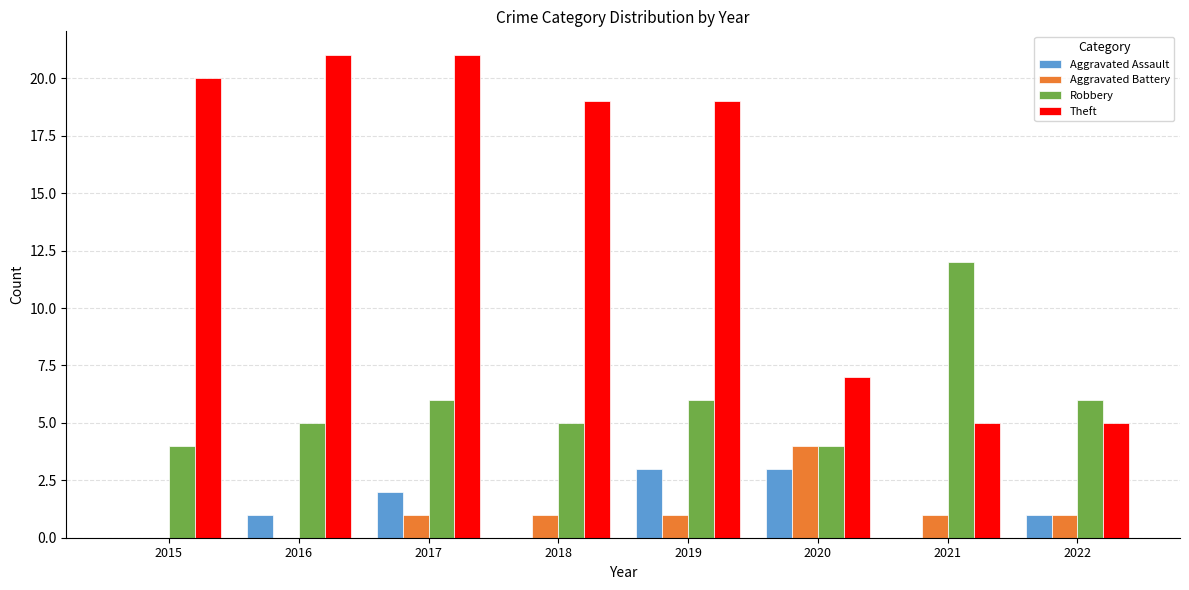

Reading left to right, what are all the values shown in this chart?

Aggravated Assault: 2015=0	2016=1	2017=2	2018=0	2019=3	2020=3	2021=0	2022=1
Aggravated Battery: 2015=0	2016=0	2017=1	2018=1	2019=1	2020=4	2021=1	2022=1
Robbery: 2015=4	2016=5	2017=6	2018=5	2019=6	2020=4	2021=12	2022=6
Theft: 2015=20	2016=21	2017=21	2018=19	2019=19	2020=7	2021=5	2022=5